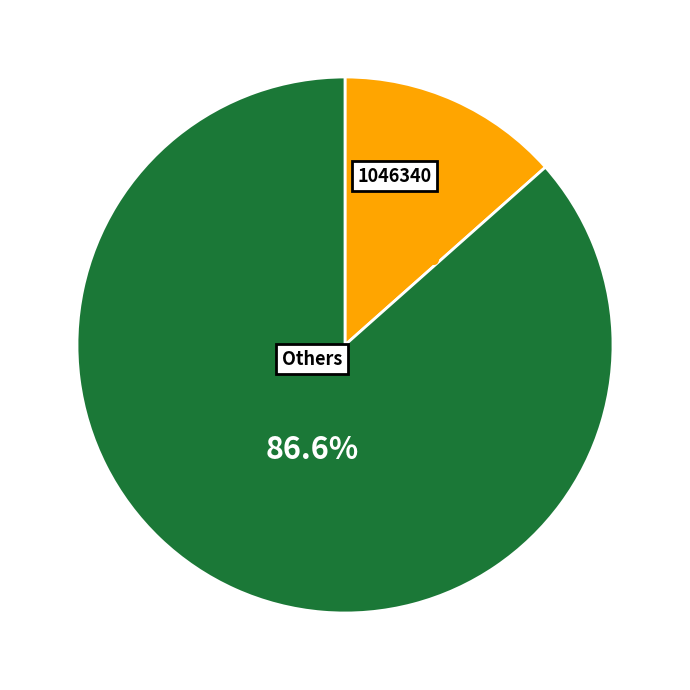

What is the majority slice?

Others